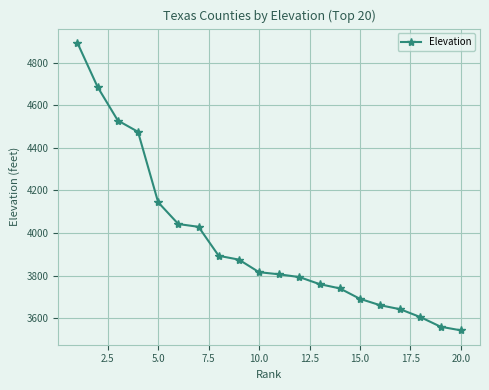

What is the difference between the second highest and minimum values?

1142